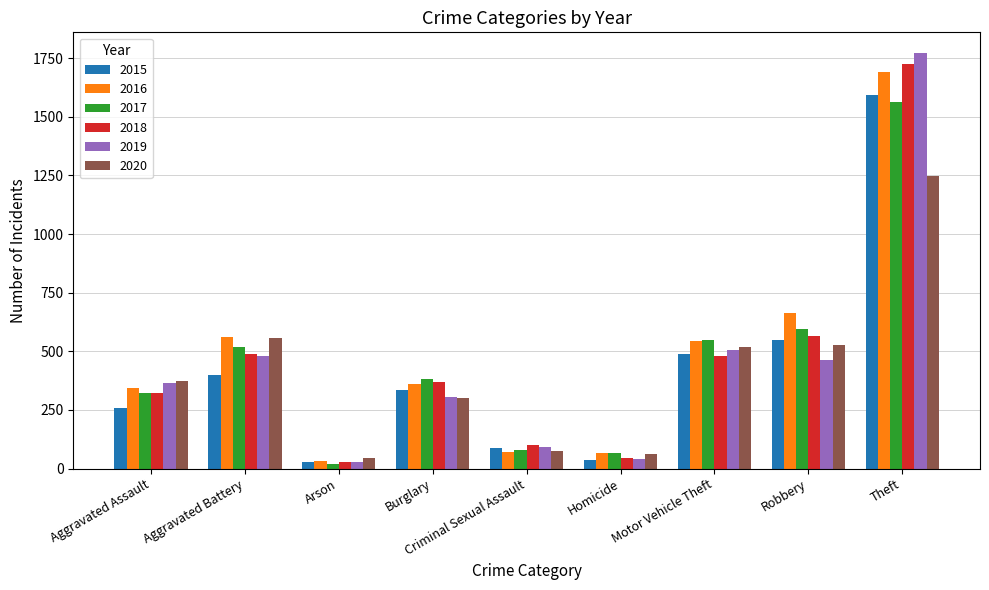

What is the label of the 5th bar from the left?

Criminal Sexual Assault